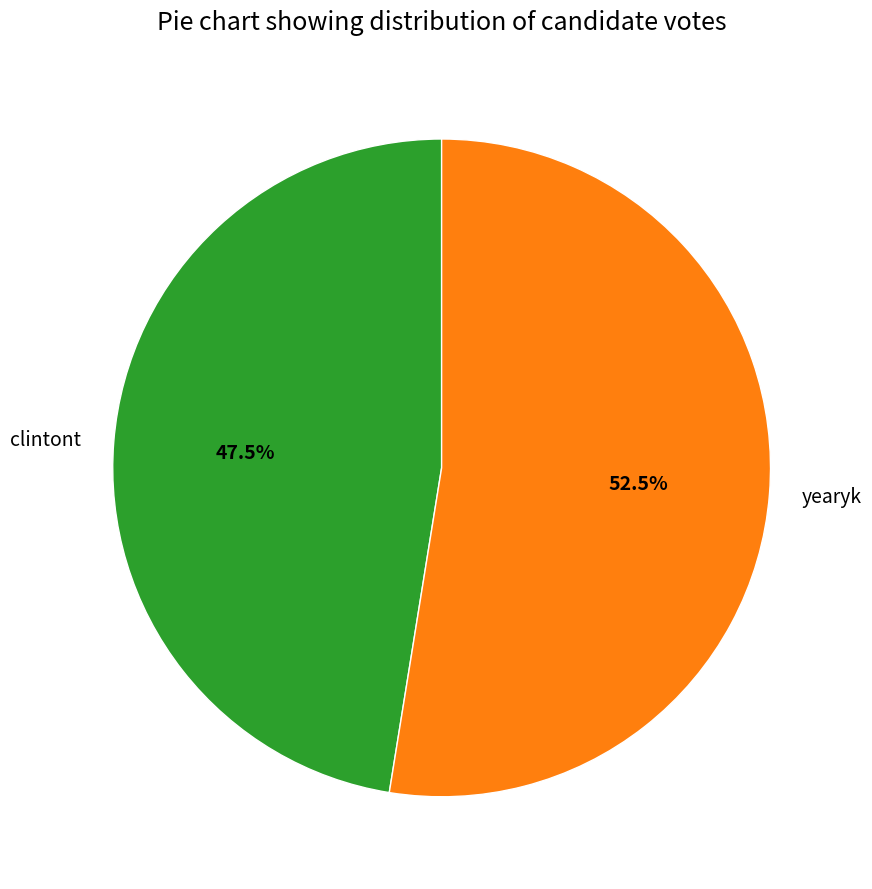

Is it true that yearyk is 66% of the pie?

False